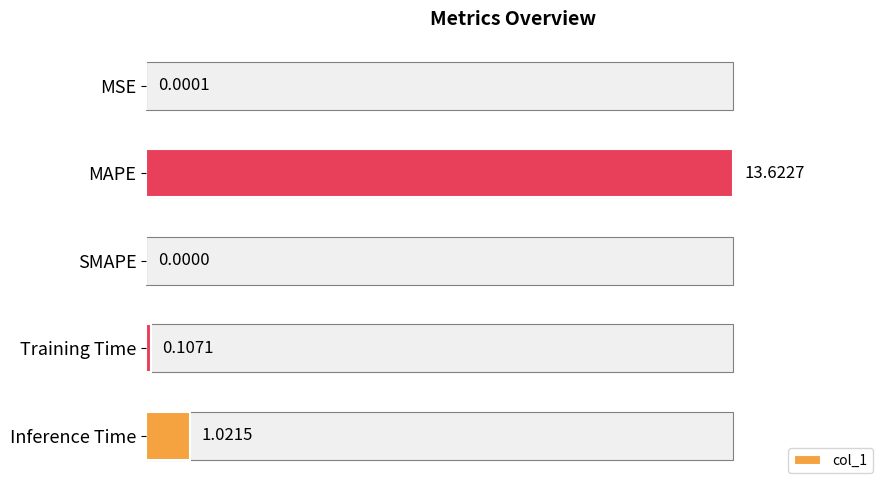

Are the bars horizontal?

Yes